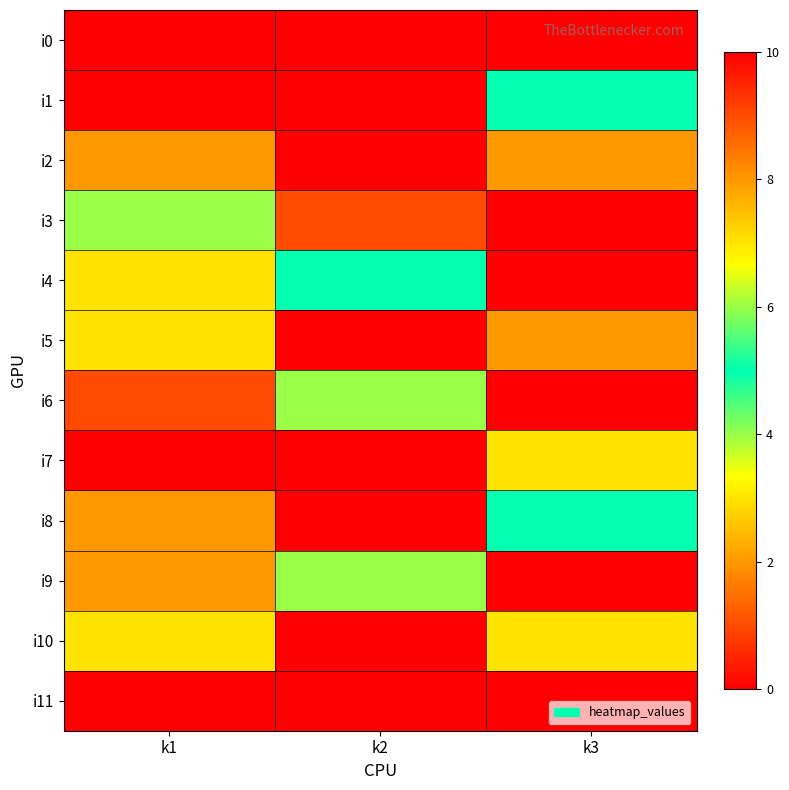

List the series in order of their peak value, lowest first.

i0, i11, i3, i4, i5, i10, i2, i8, i9, i6, i1, i7